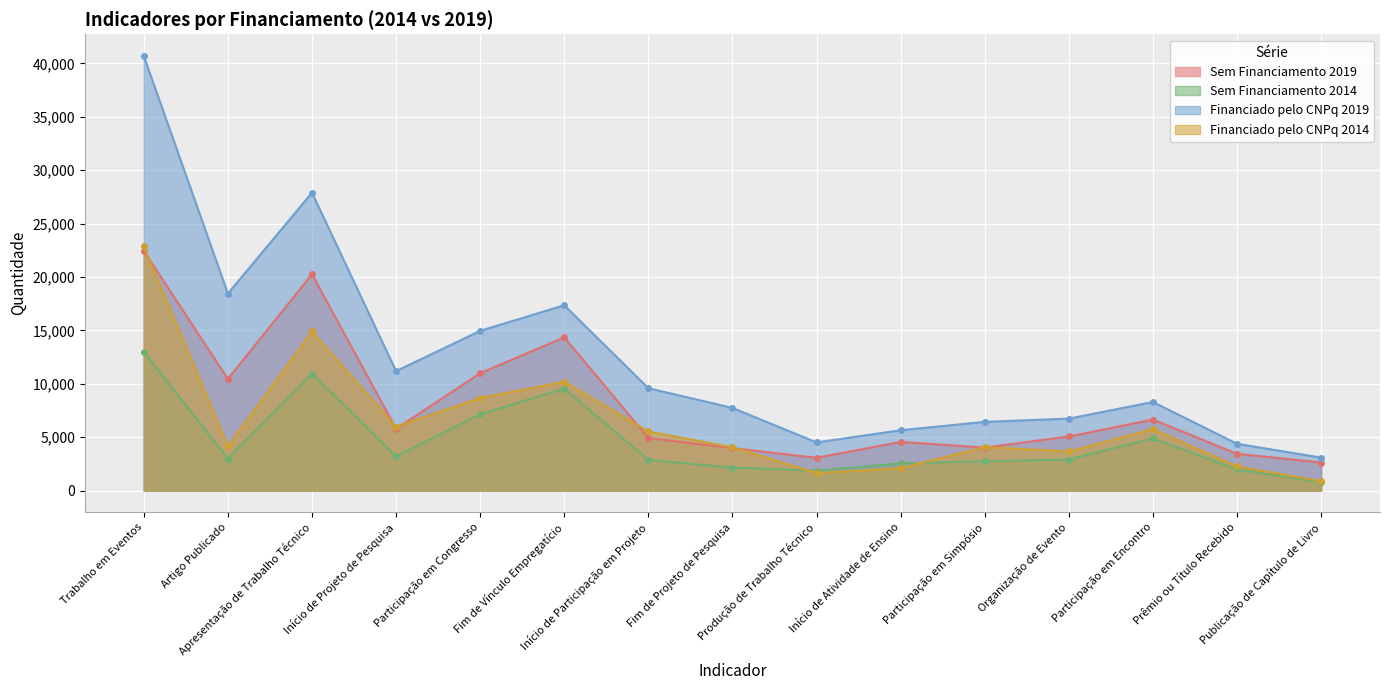

Reading left to right, extract all data points from this chart.

Sem Financiamento 2019: Trabalho em Eventos=22451	Artigo Publicado=10446	Apresentação de Trabalho Técnico=20253	Início de Projeto de Pesquisa=5786	Participação em Congresso=10990	Fim de Vínculo Empregatício=14350	Início de Participação em Projeto=4923	Fim de Projeto de Pesquisa=3975	Produção de Trabalho Técnico=3068	Início de Atividade de Ensino=4554	Participação em Simpósio=4022	Organização de Evento=5064	Participação em Encontro=6647	Prêmio ou Título Recebido=3445	Publicação de Capítulo de Livro=2628
Sem Financiamento 2014: Trabalho em Eventos=13012	Artigo Publicado=2991	Apresentação de Trabalho Técnico=10959	Início de Projeto de Pesquisa=3198	Participação em Congresso=7136	Fim de Vínculo Empregatício=9544	Início de Participação em Projeto=2877	Fim de Projeto de Pesquisa=2143	Produção de Trabalho Técnico=1869	Início de Atividade de Ensino=2549	Participação em Simpósio=2741	Organização de Evento=2909	Participação em Encontro=4887	Prêmio ou Título Recebido=1976	Publicação de Capítulo de Livro=769
Financiado pelo CNPq 2019: Trabalho em Eventos=40688	Artigo Publicado=18442	Apresentação de Trabalho Técnico=27886	Início de Projeto de Pesquisa=11184	Participação em Congresso=14957	Fim de Vínculo Empregatício=17351	Início de Participação em Projeto=9583	Fim de Projeto de Pesquisa=7740	Produção de Trabalho Técnico=4506	Início de Atividade de Ensino=5649	Participação em Simpósio=6432	Organização de Evento=6737	Participação em Encontro=8293	Prêmio ou Título Recebido=4378	Publicação de Capítulo de Livro=3087
Financiado pelo CNPq 2014: Trabalho em Eventos=22857	Artigo Publicado=4165	Apresentação de Trabalho Técnico=14897	Início de Projeto de Pesquisa=5991	Participação em Congresso=8677	Fim de Vínculo Empregatício=10190	Início de Participação em Projeto=5532	Fim de Projeto de Pesquisa=4048	Produção de Trabalho Técnico=1635	Início de Atividade de Ensino=2116	Participação em Simpósio=4075	Organização de Evento=3661	Participação em Encontro=5752	Prêmio ou Título Recebido=2254	Publicação de Capítulo de Livro=881